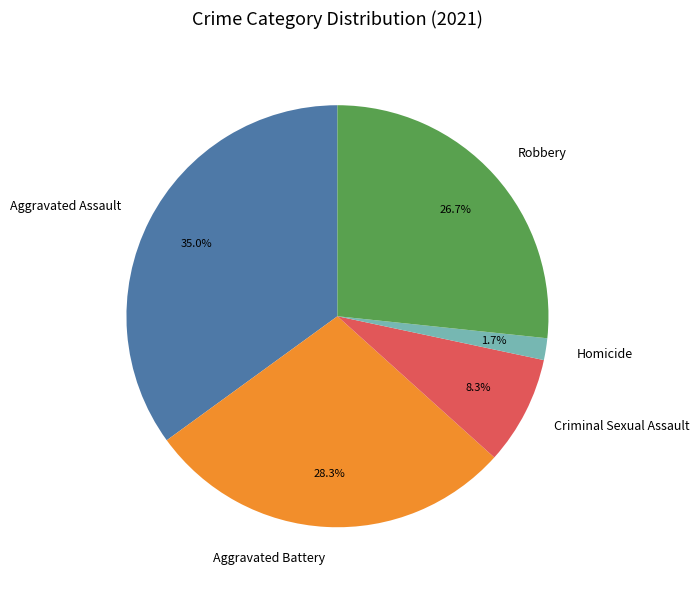

To the nearest percent, what portion does Aggravated Battery represent?

28%